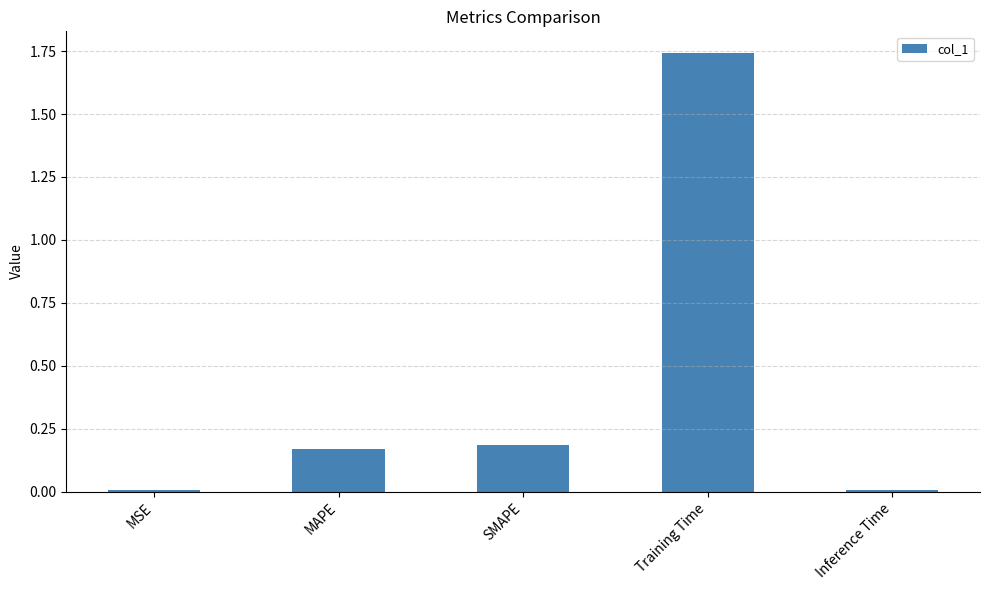

Between MSE and SMAPE, which is larger?

SMAPE